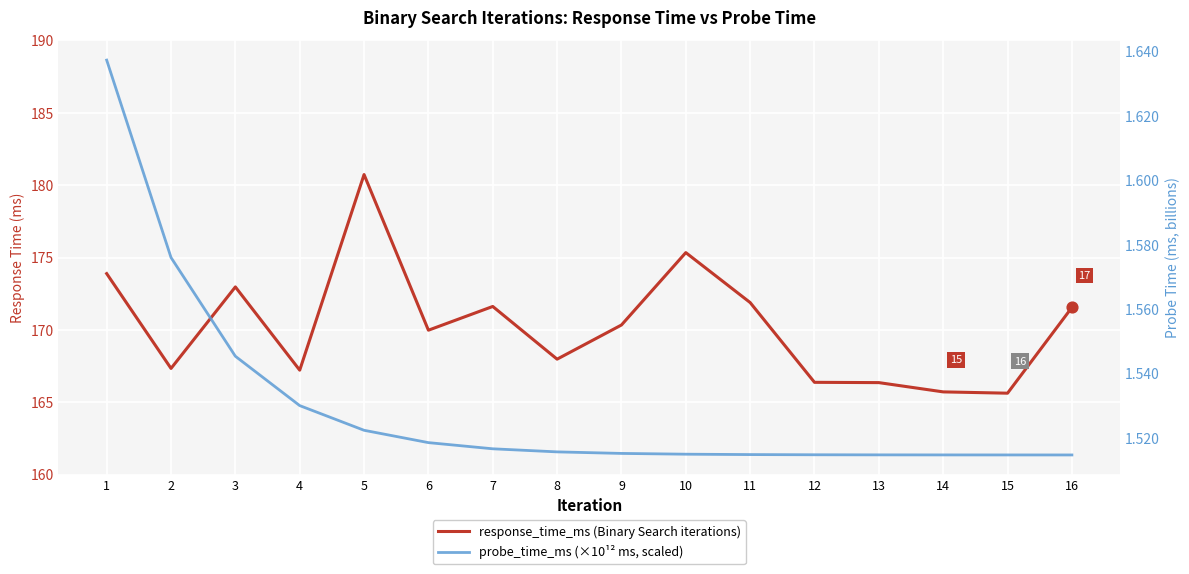

Which series reaches the maximum Y coordinate?

response_time_ms